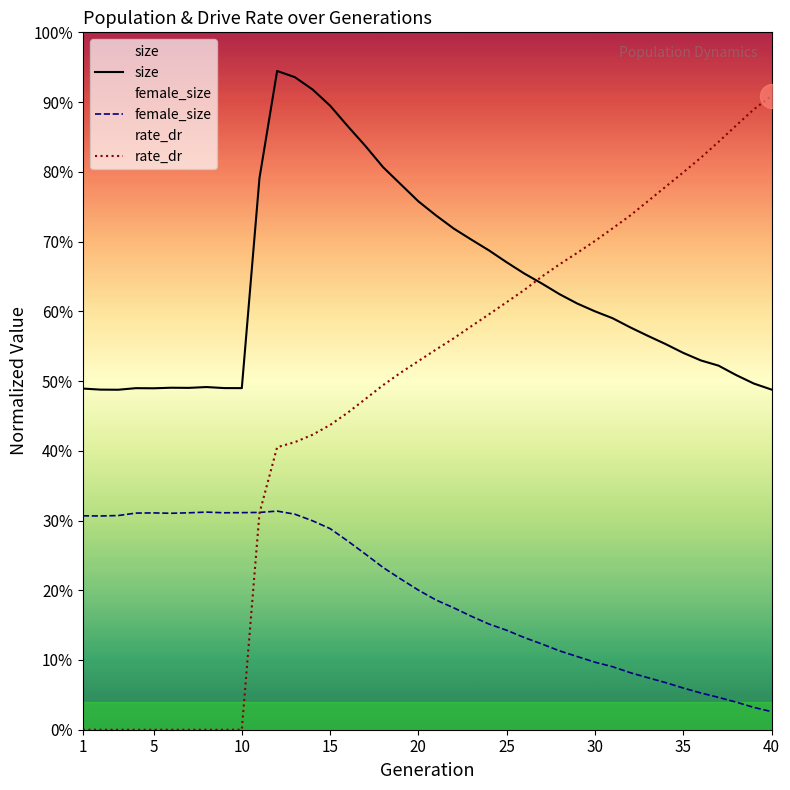

Which series has the largest Y range (max minus min)?

rate_dr